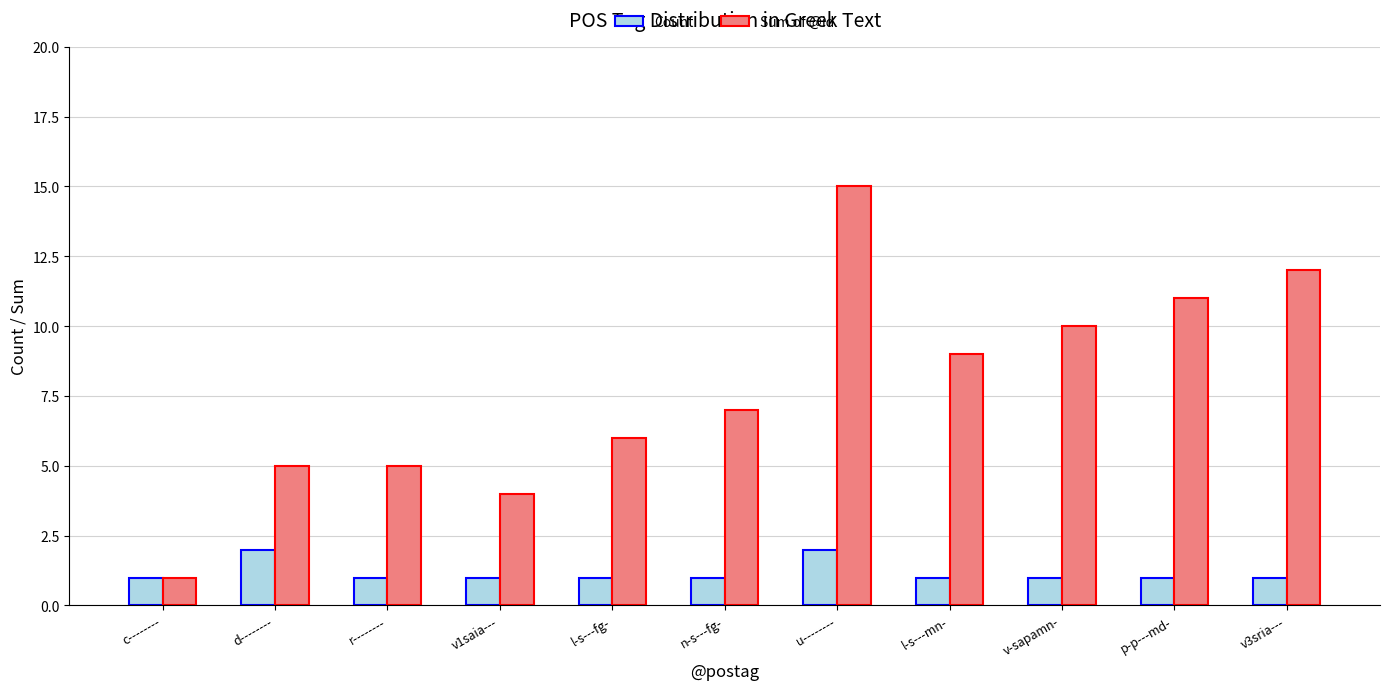

At l-s---mn-, list the series in order from smallest to largest.

Count, Sum of @id